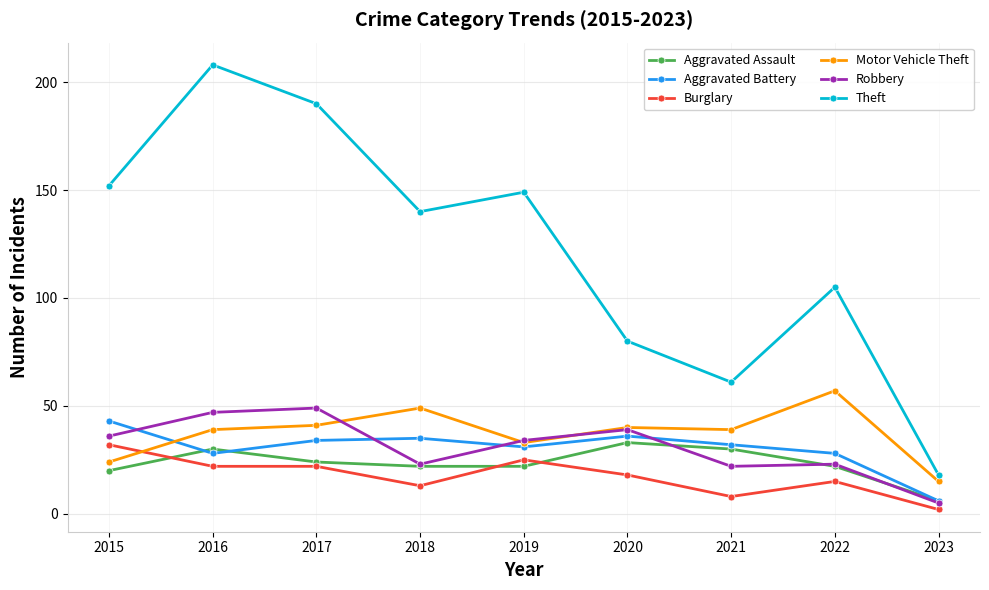

How many lines are shown in the chart?

6